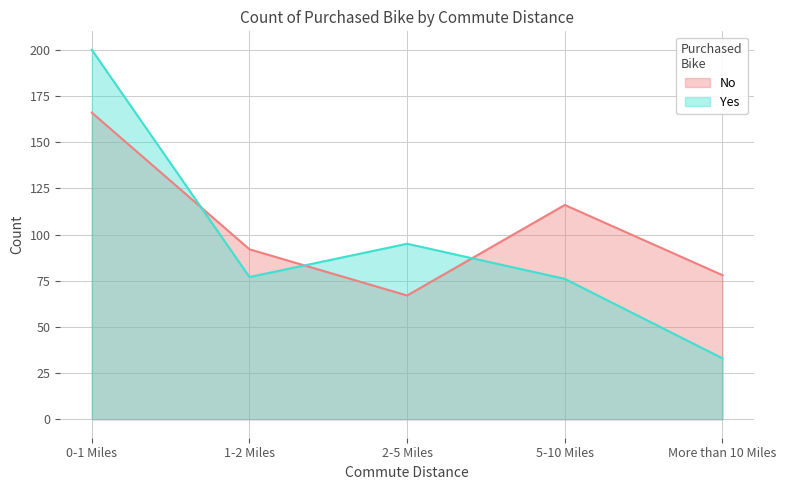

List the series in order of their peak value, highest first.

Yes, No